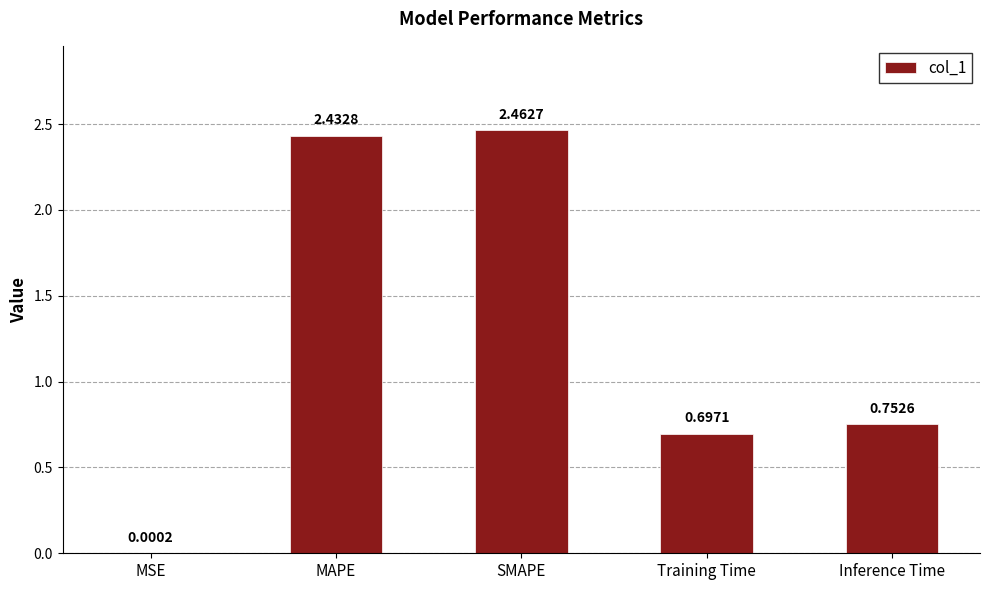

At which label is the value closest to 1?

Inference Time